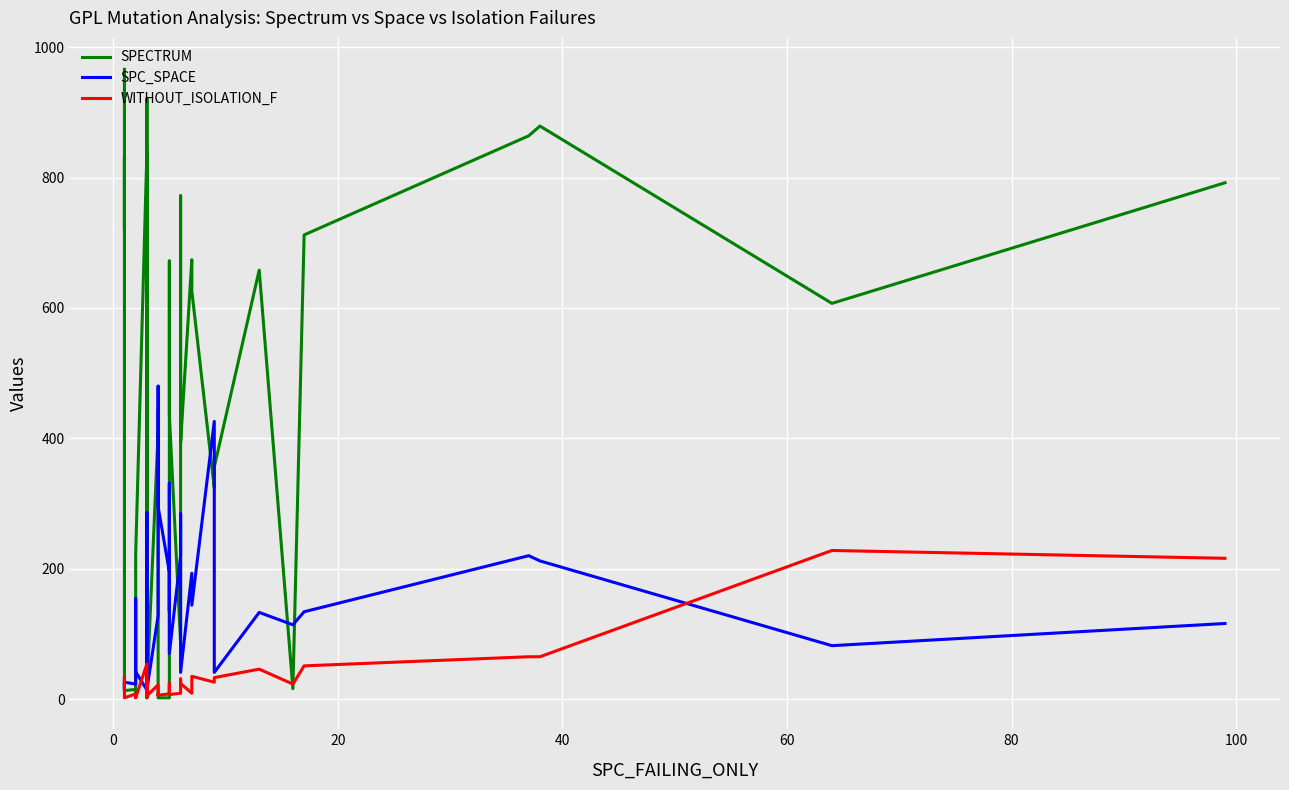

The SPECTRUM series shows 637 at 12. True or false?

False